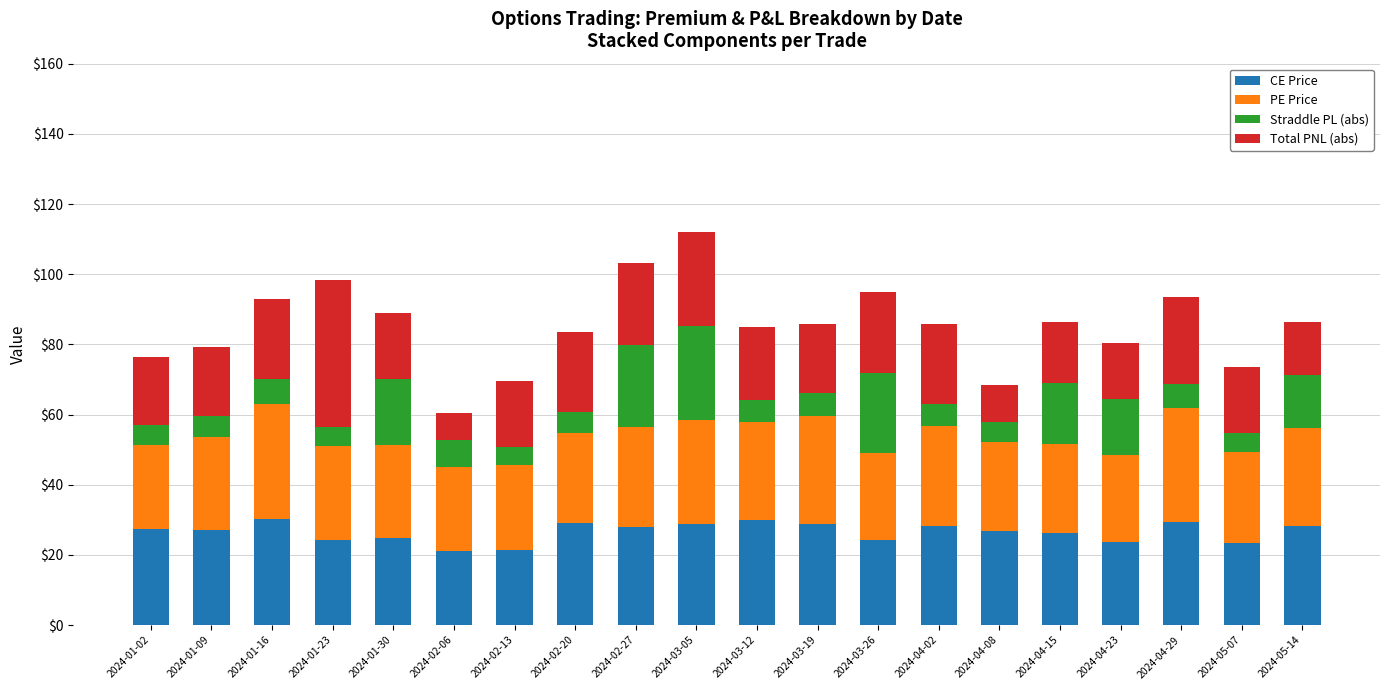

Is it true that CE Price equals 28.9 at 2024-03-19?

True